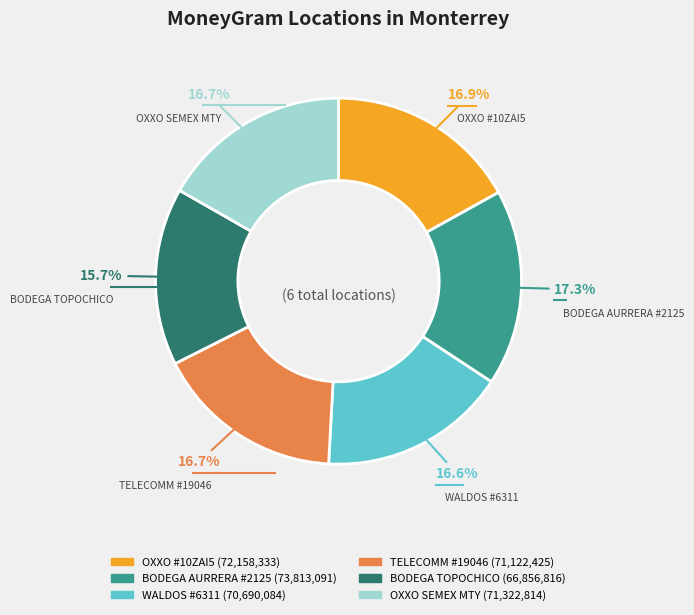

Is there any slice that represents more than half of the pie?

No